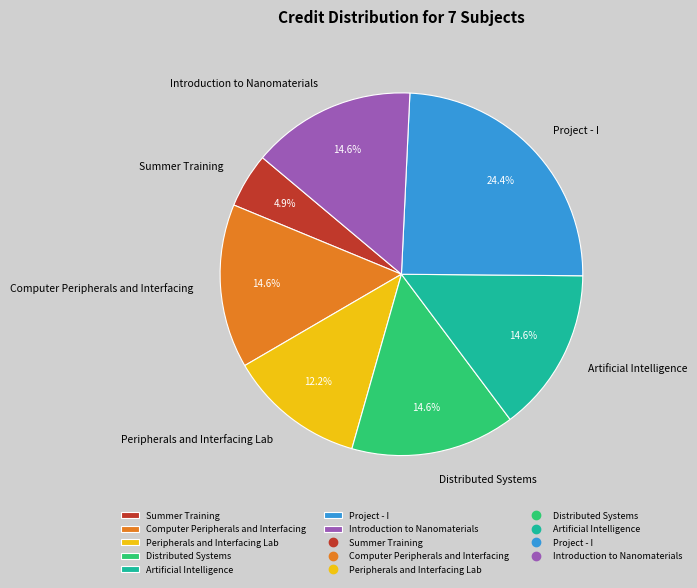

Is there a majority slice in this chart?

No